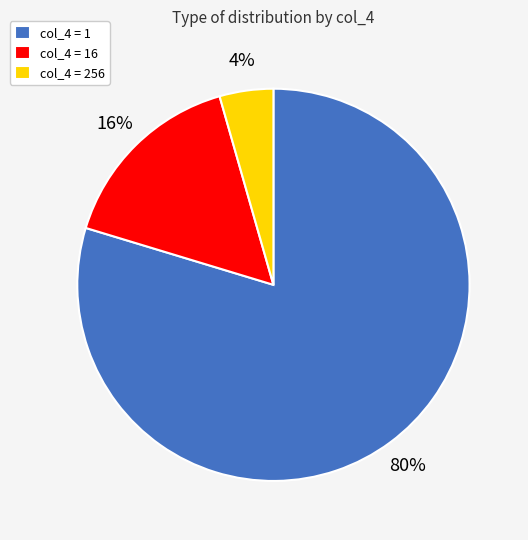

Is there any slice that represents more than half of the pie?

Yes